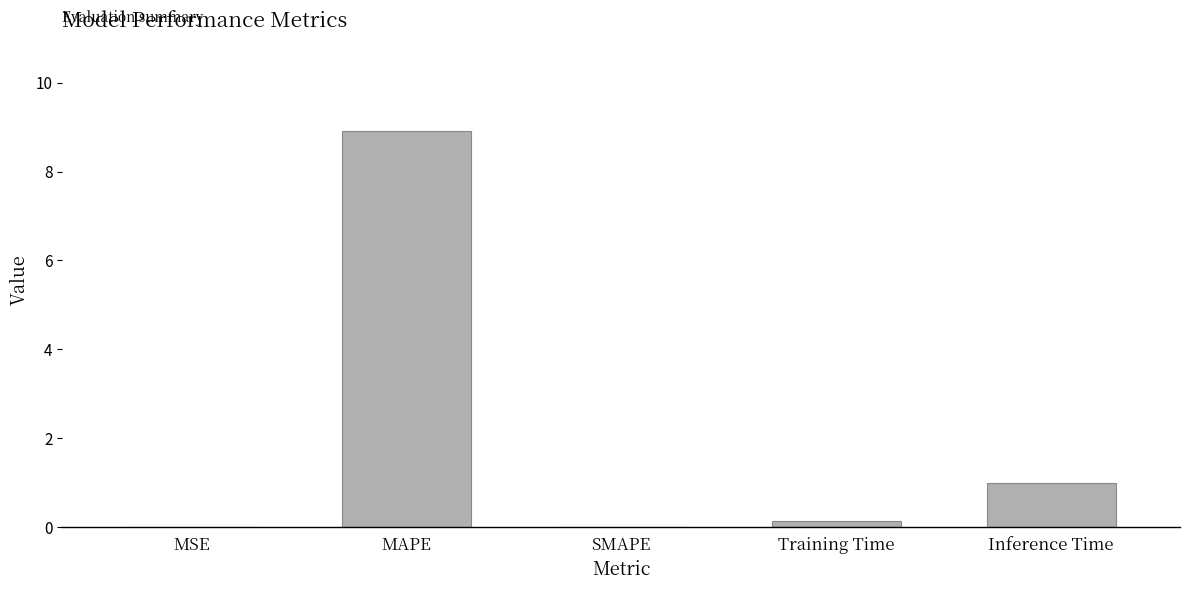

The chart shows a value of 6.2 at MAPE. True or false?

False